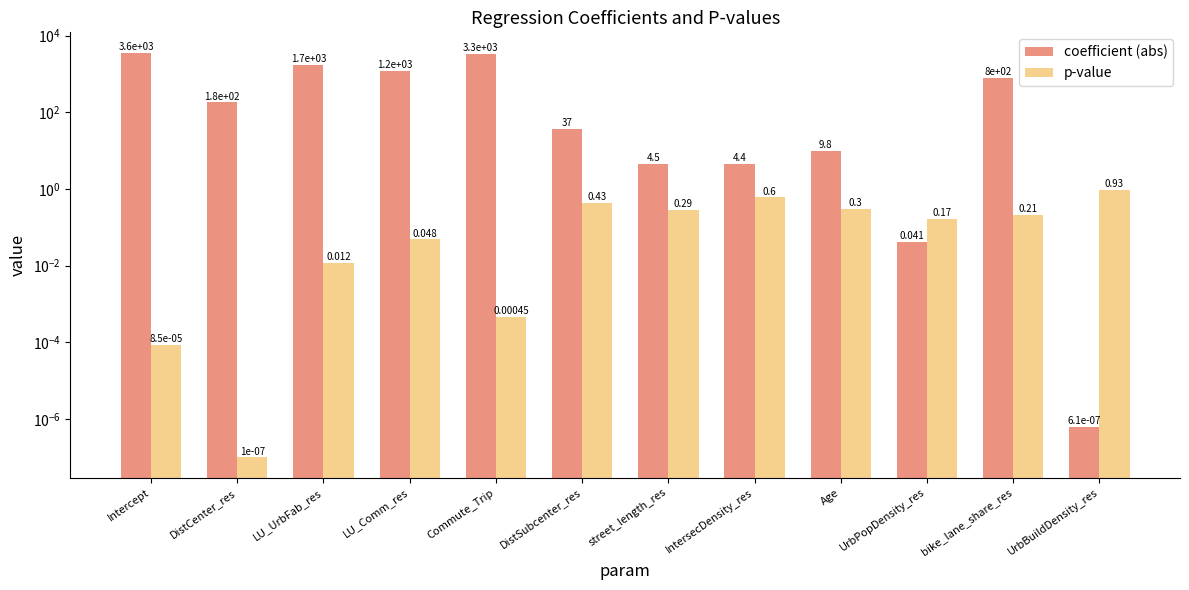

At which category does the chart reach its minimum across all series?

DistCenter_res